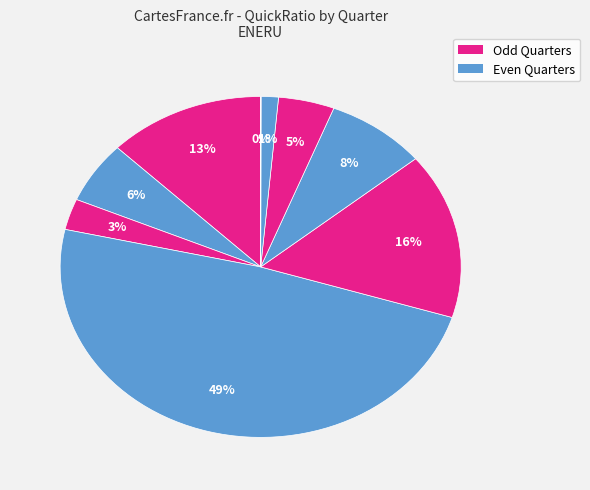

Which slice is the largest?

2021Q4